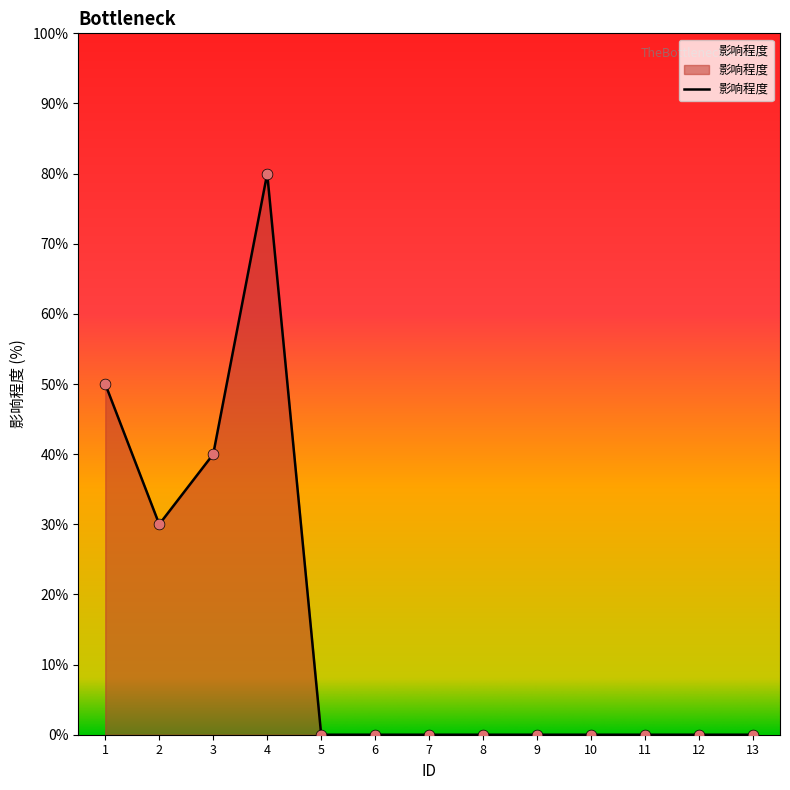

Between 1 and 10, which is larger?

1